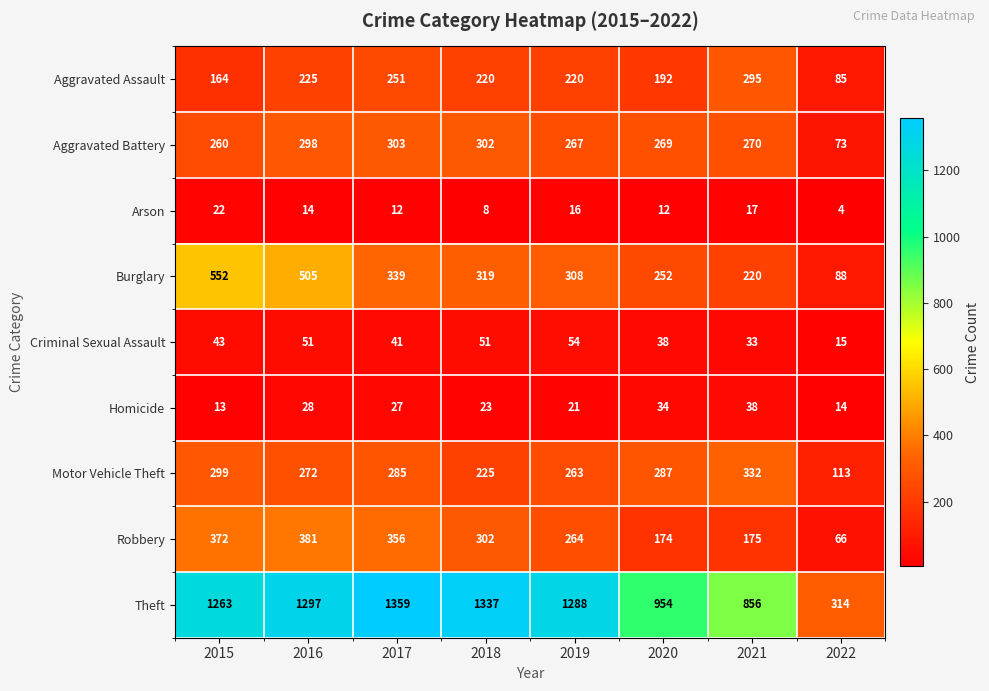

How many series are shown in this chart?

9